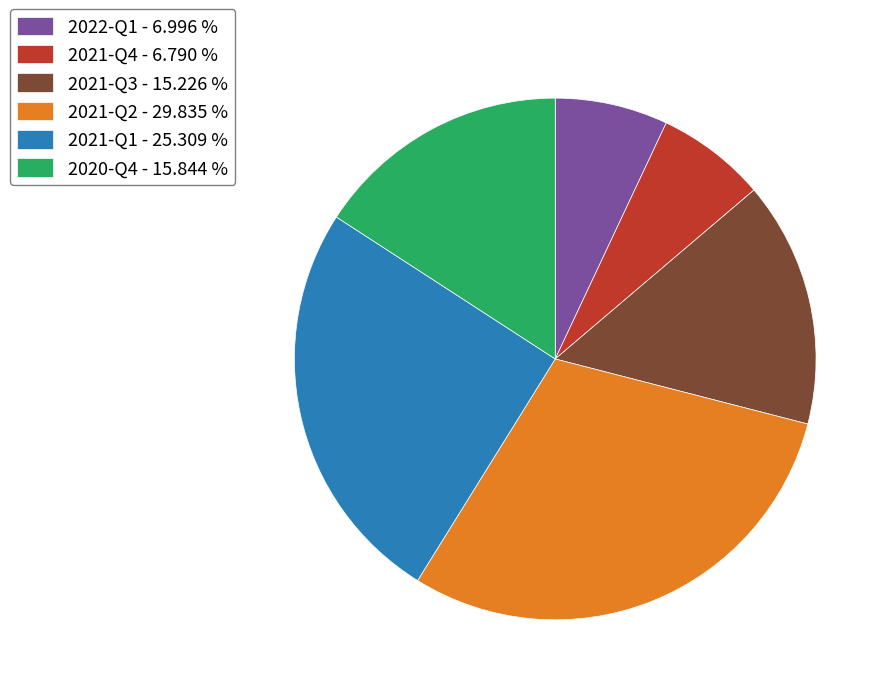

Does any single category account for the majority?

No